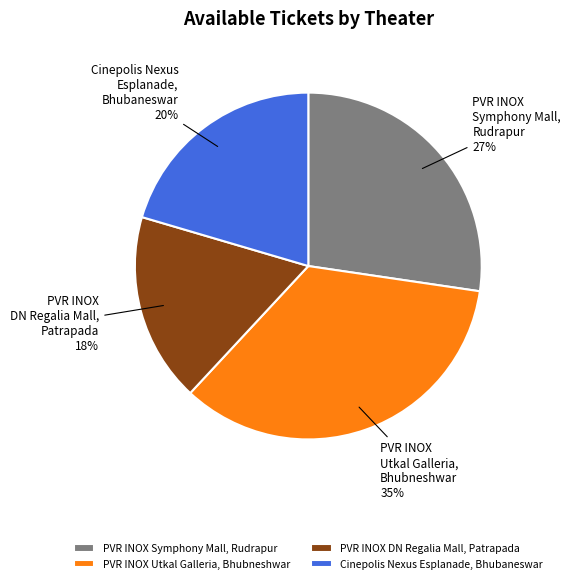

Do PVR INOX DN Regalia Mall, Patrapada and Cinepolis Nexus Esplanade, Bhubaneswar together represent more than half of the pie?

No